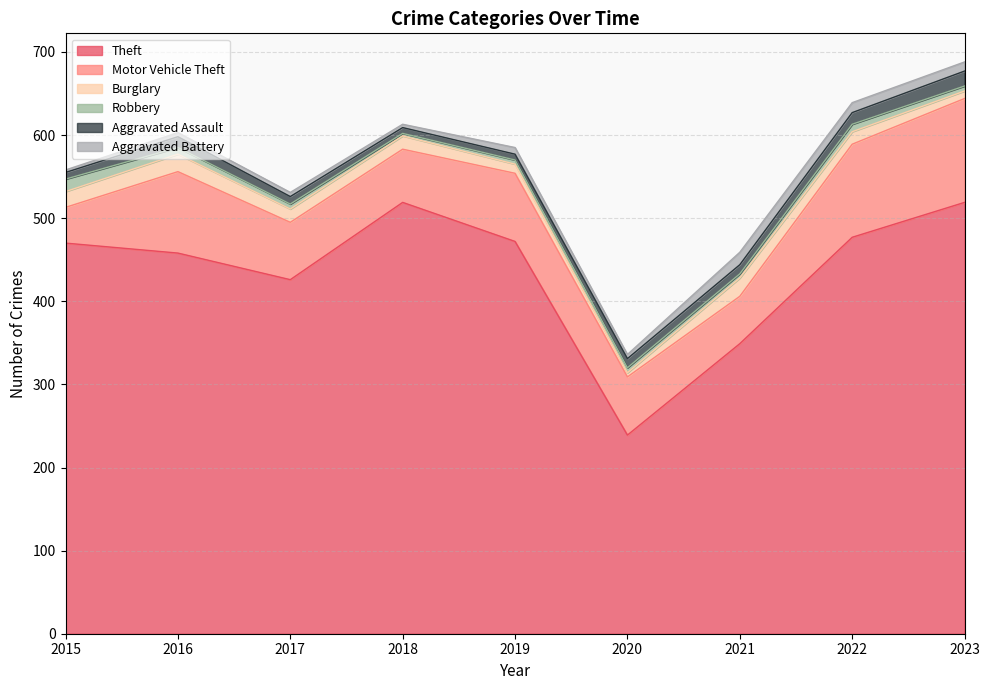

What is the approximate value of Burglary at 2022?

15